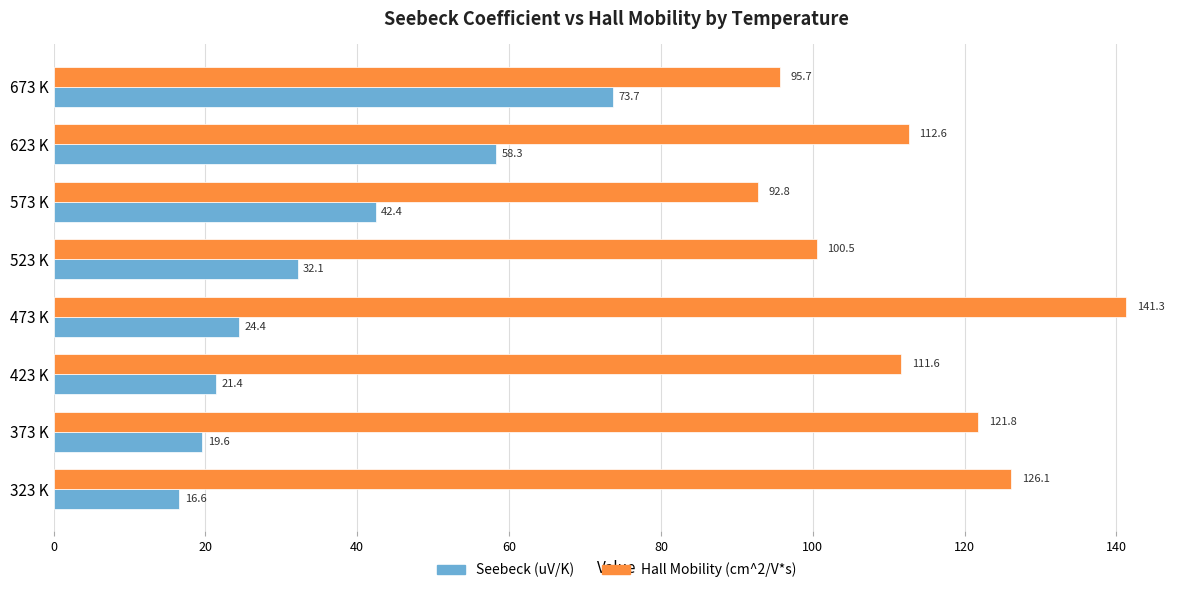

What is the difference between the Hall Mobility (cm^2/V*s) values at 423 K and 523 K?

11.1